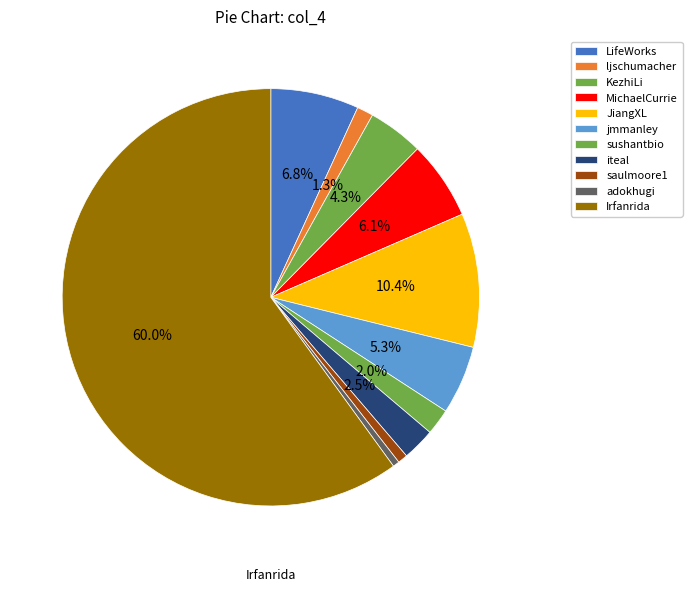

Does Irfanrida account for over 50% of the chart?

Yes